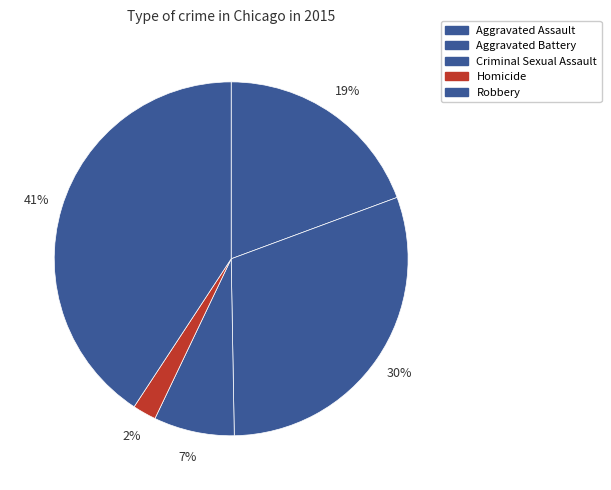

What percentage is the Aggravated Battery slice, to the nearest percent?

30%